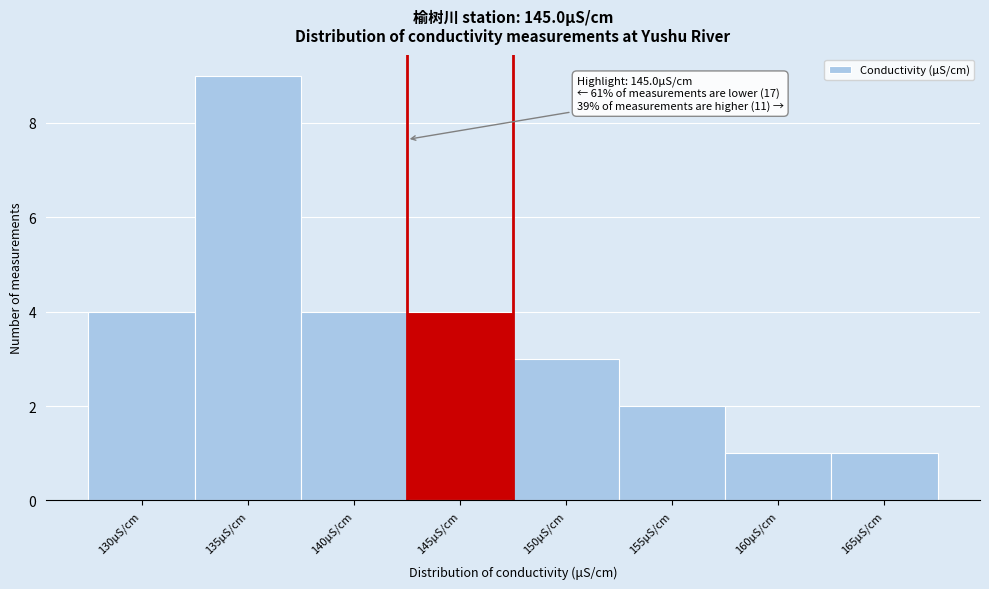

Reading left to right, transcribe all the data shown in this chart.

130μS/cm=4	135μS/cm=9	140μS/cm=4	145μS/cm=4	150μS/cm=3	155μS/cm=2	160μS/cm=1	165μS/cm=1